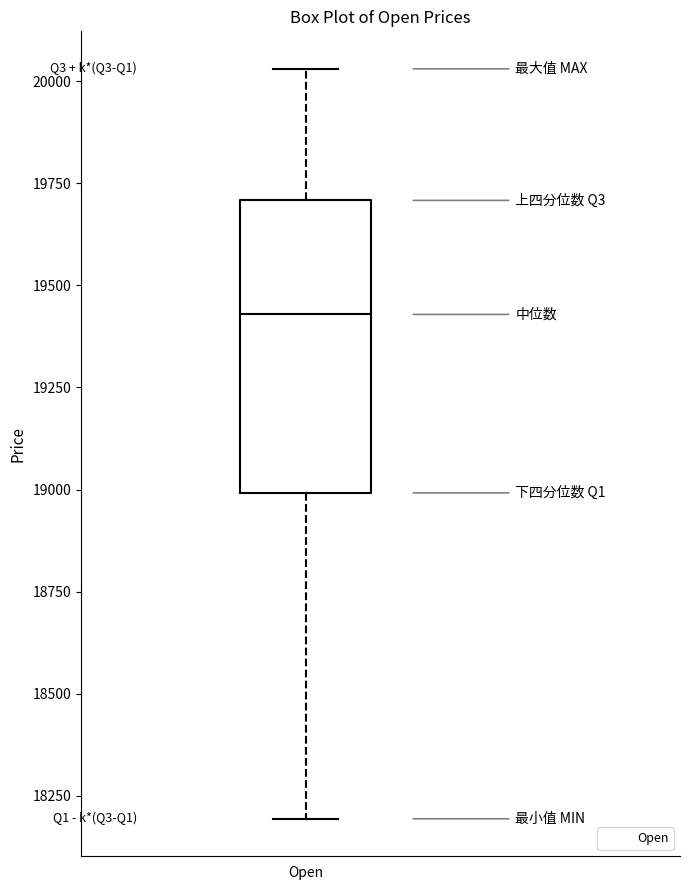

Where does the lower whisker of the box for Open end on the y-axis? The values are not printed on the chart, so give them approximately, as read against the axis.

18200